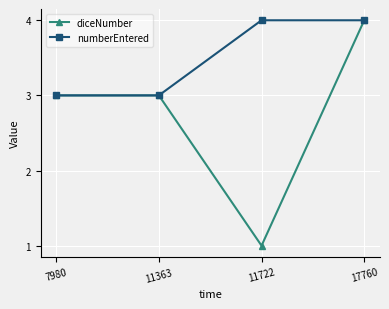

Is the value of diceNumber at 17760 greater than the value of numberEntered at 7980?

Yes